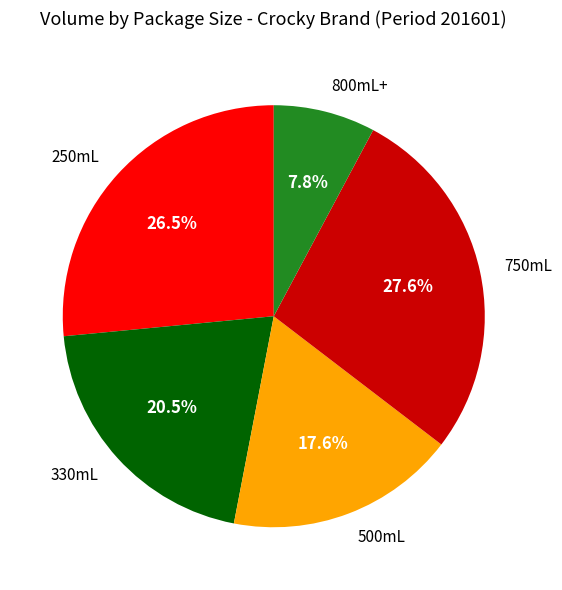

Which has a higher value, 500mL or 800mL+?

500mL